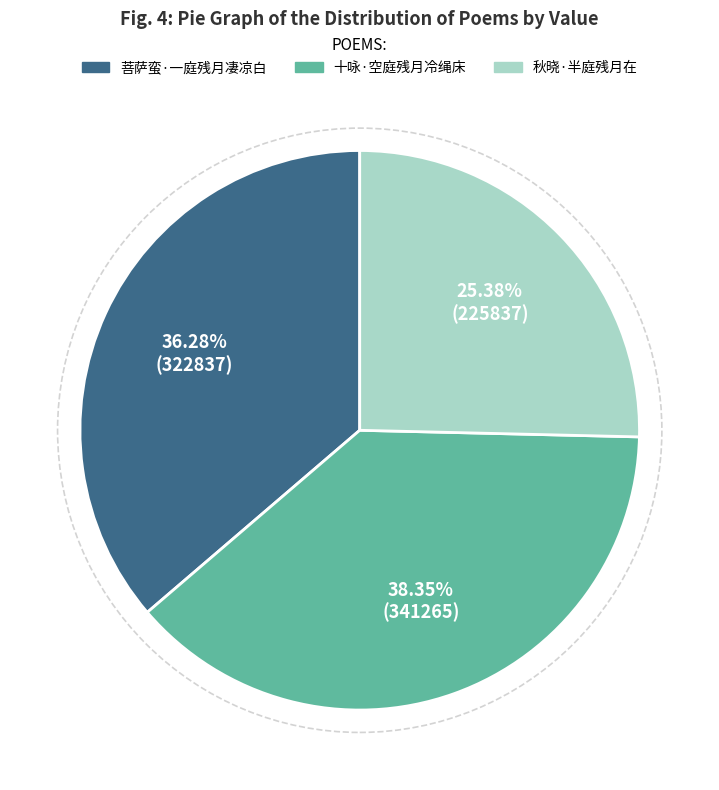

Is there any slice that represents more than half of the pie?

No